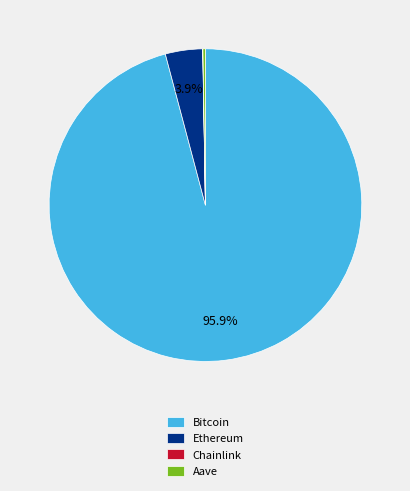

What percentage is the Bitcoin slice, to the nearest percent?

96%